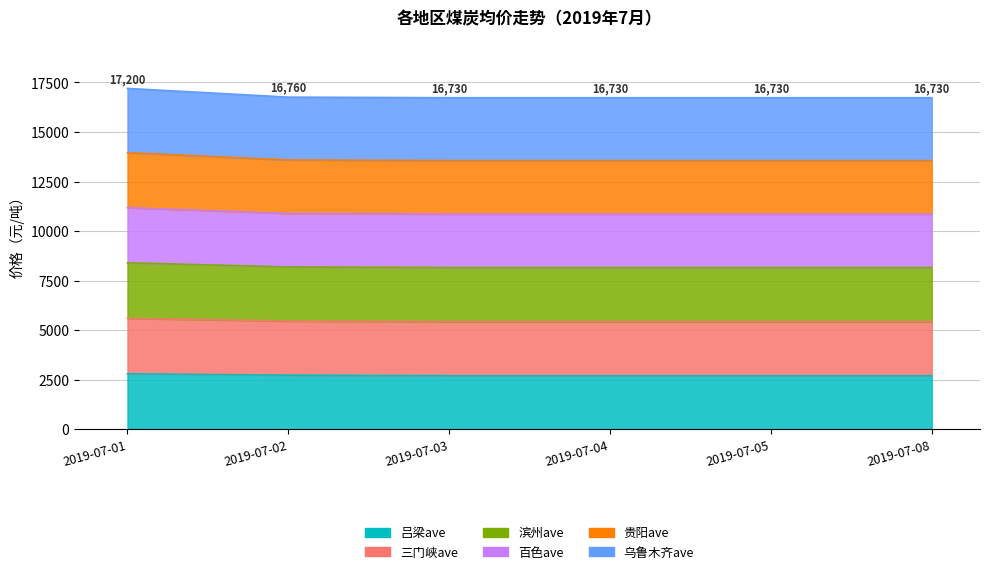

True or false: 三门峡ave and 百色ave cross at least once.

False